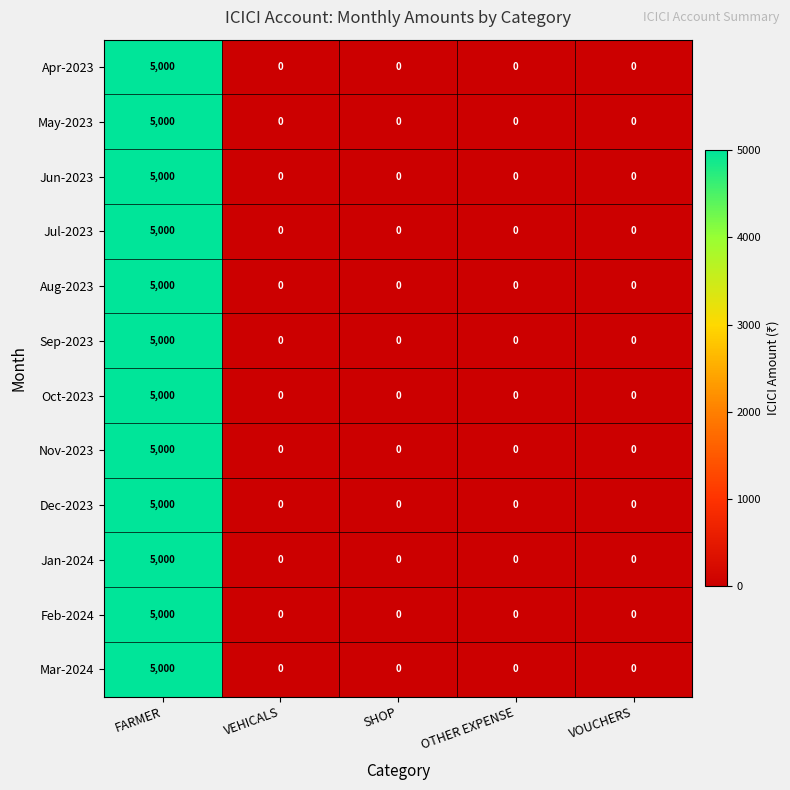

What is the difference between the maximum and minimum values in the Aug-2023 series?

5000